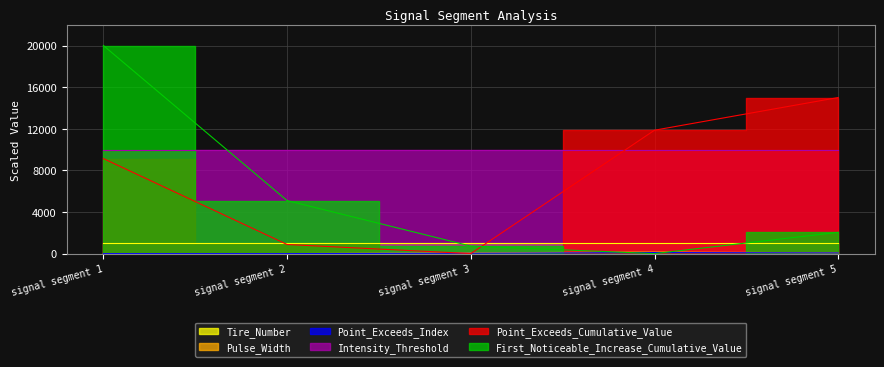

Reading left to right, extract all data points from this chart.

First_Noticeable_Increase_Cumulative_Value: 20000.0	5094.4	722.9	0.0	2043.5
Point_Exceeds_Cumulative_Value: 9132.5	875.2	0.0	11859.5	15000.0
Point_Exceeds_Index: 0.0	0.0	33.3	100.0	66.7
Pulse_Width: 0.0	0.0	75.0	150.0	75.0